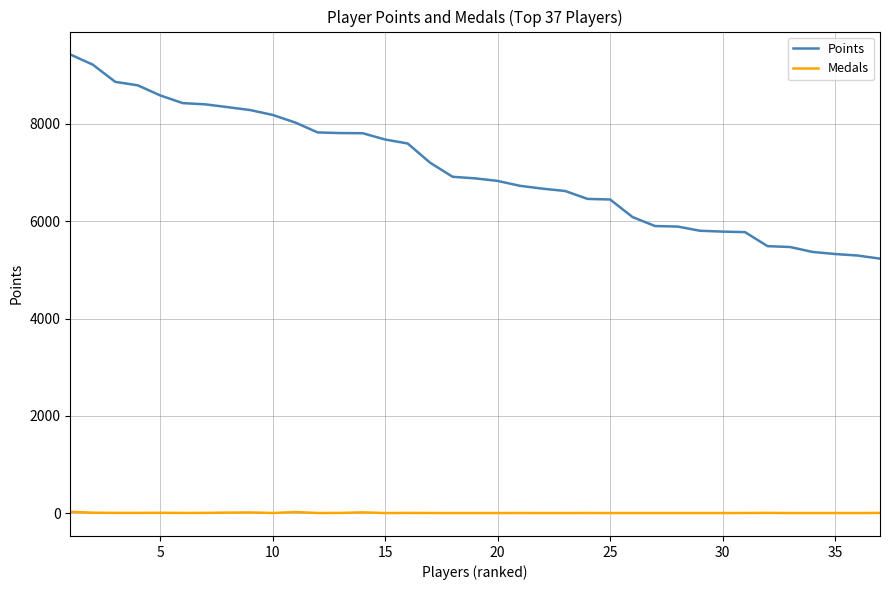

What is the minimum value for Points?

5231